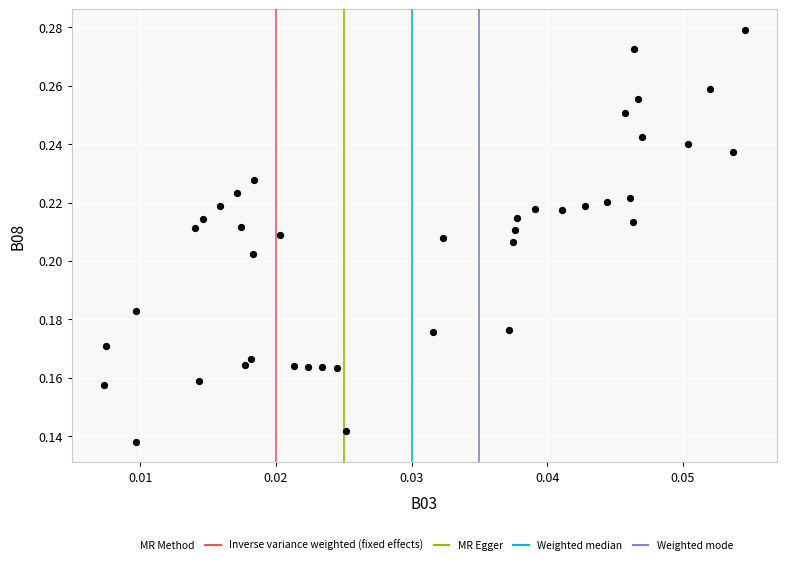

How many points are shown in the scatter plot?

40